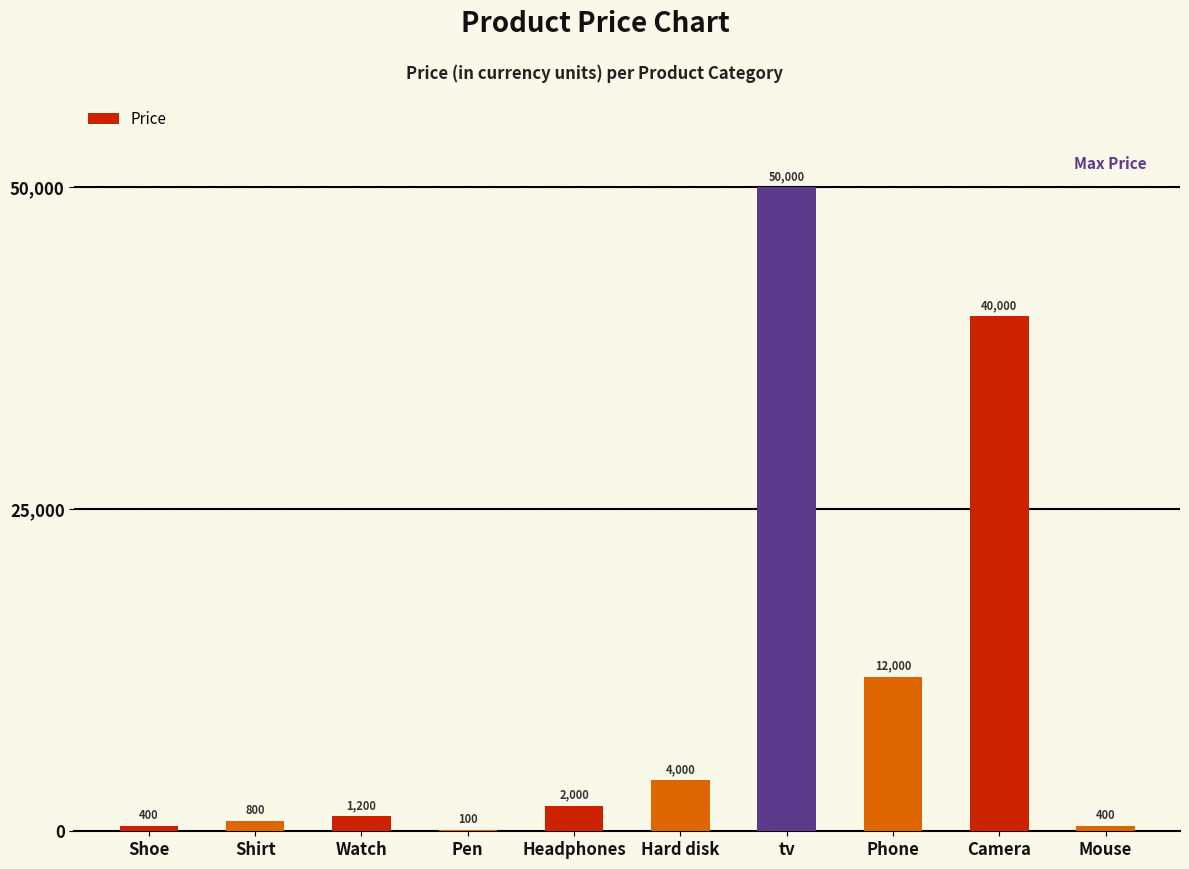

Which category has the highest value across all series?

tv